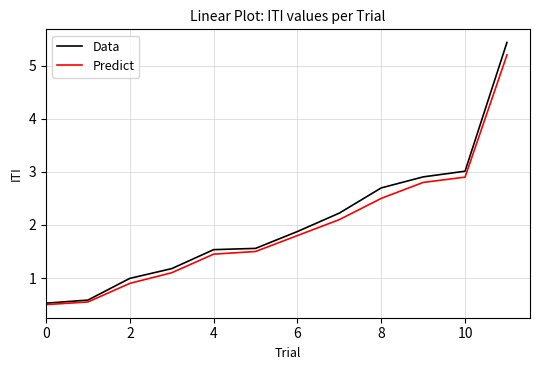

Which series has the widest spread of values?

Data